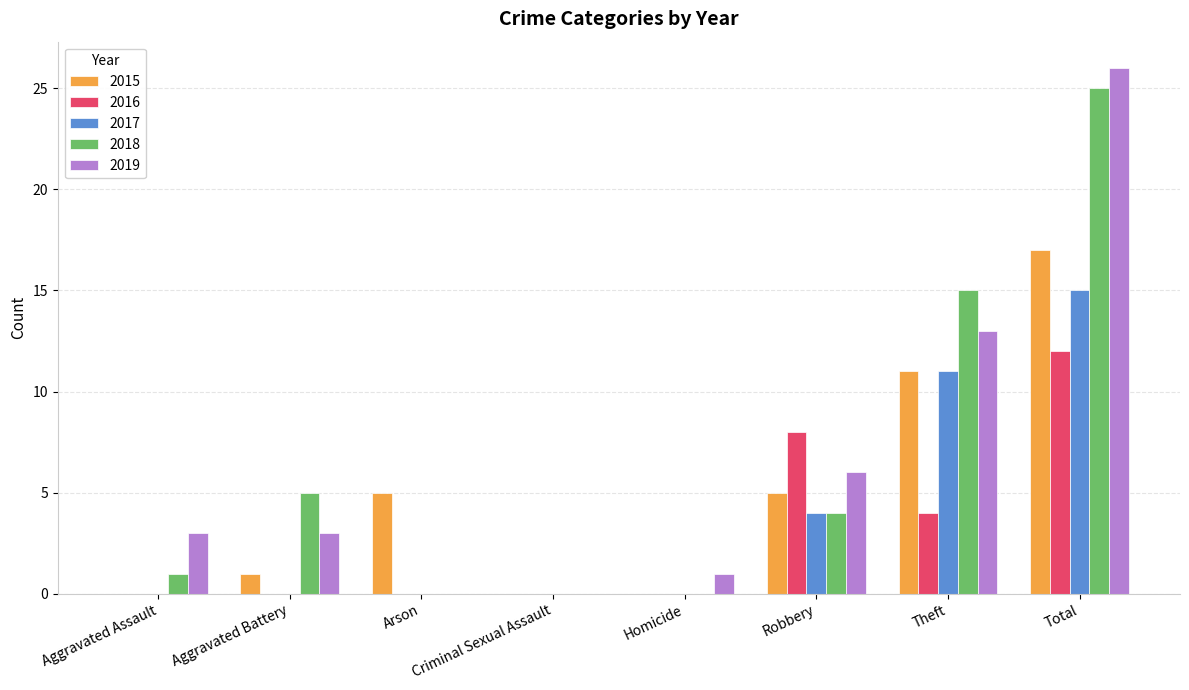

How many categories are shown in the chart?

8